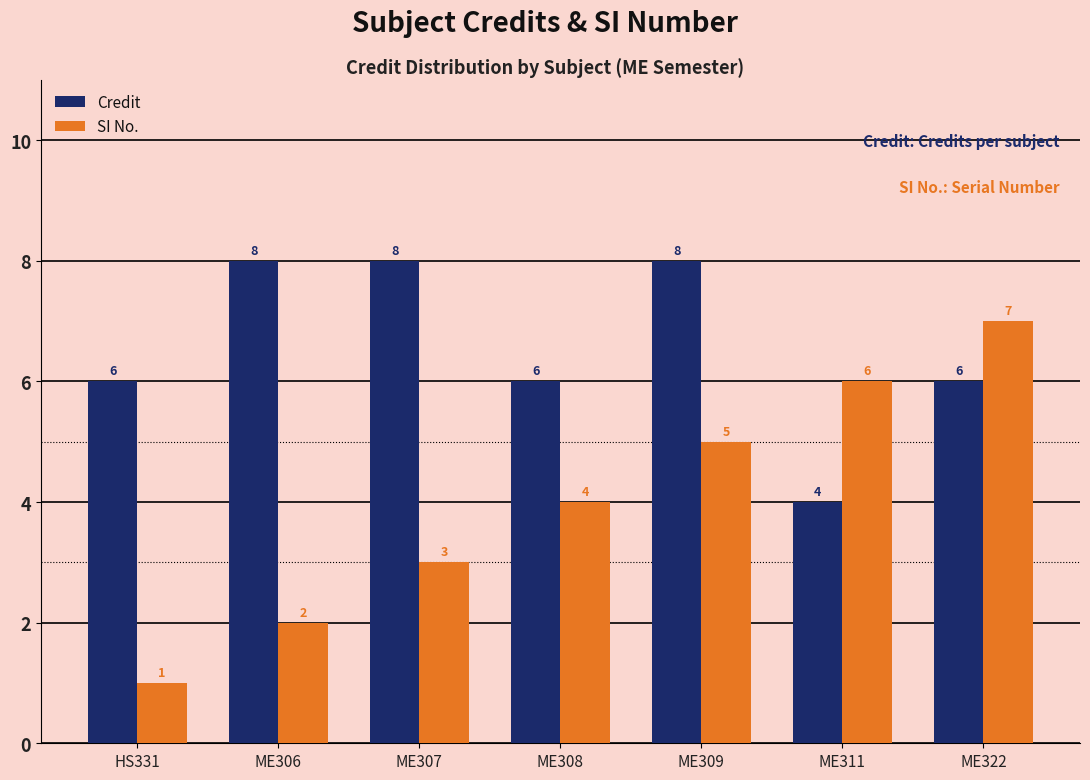

Which series has the largest range (max minus min)?

SI No.